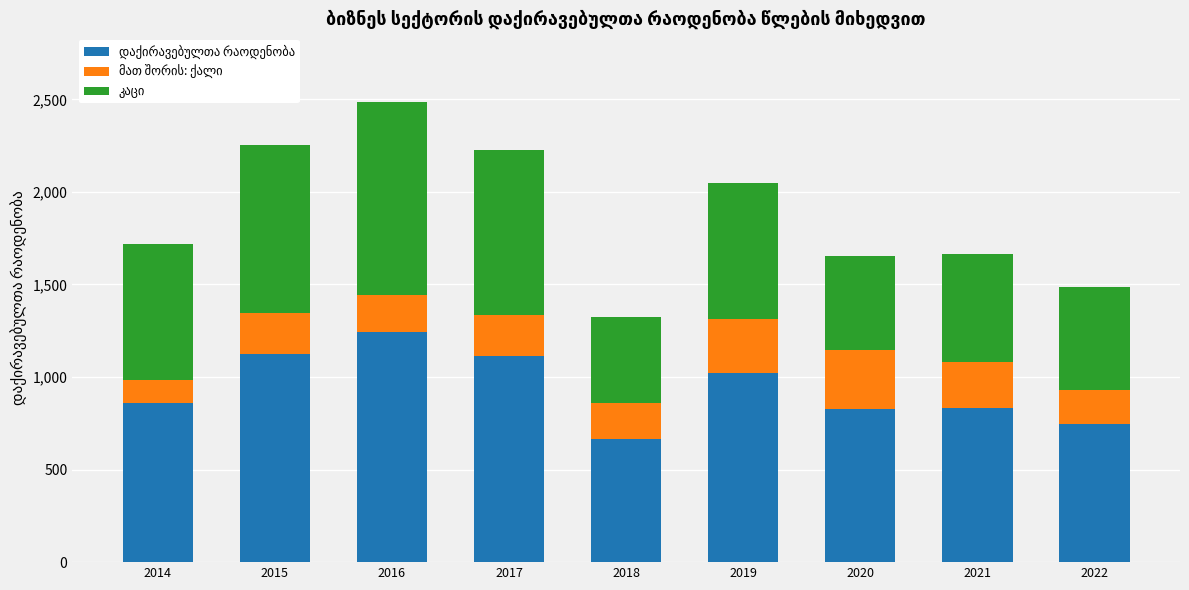

What is the total value across all series at 2022?

1488.7